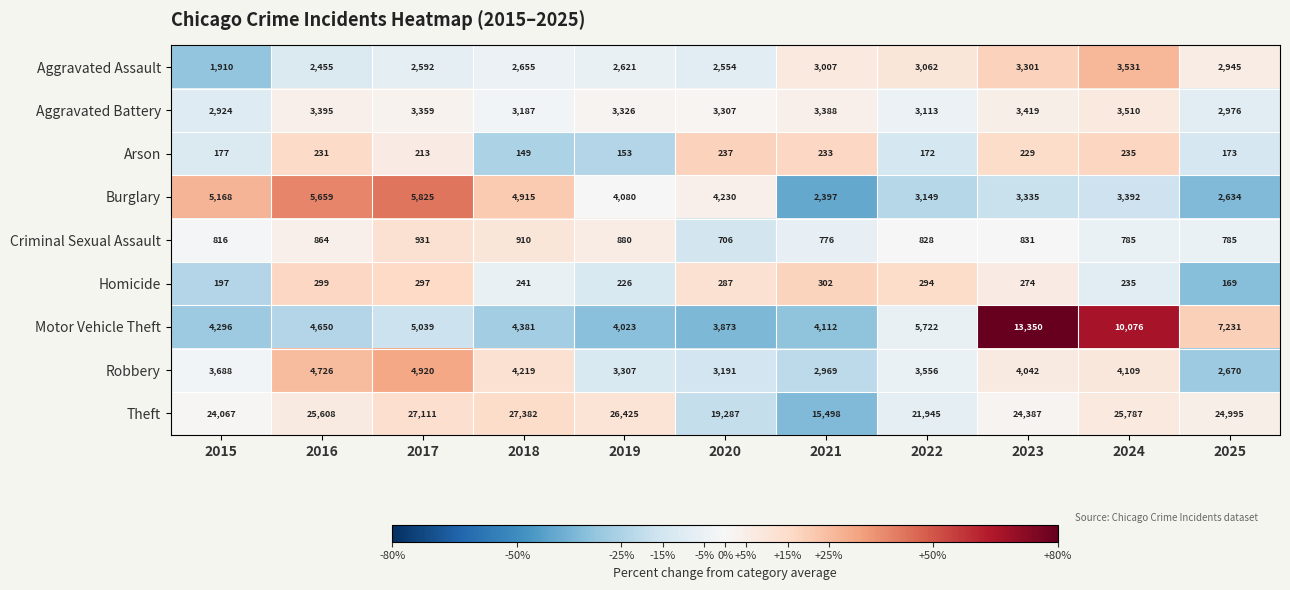

What is the difference between the second highest and minimum values in the Burglary series?

3262